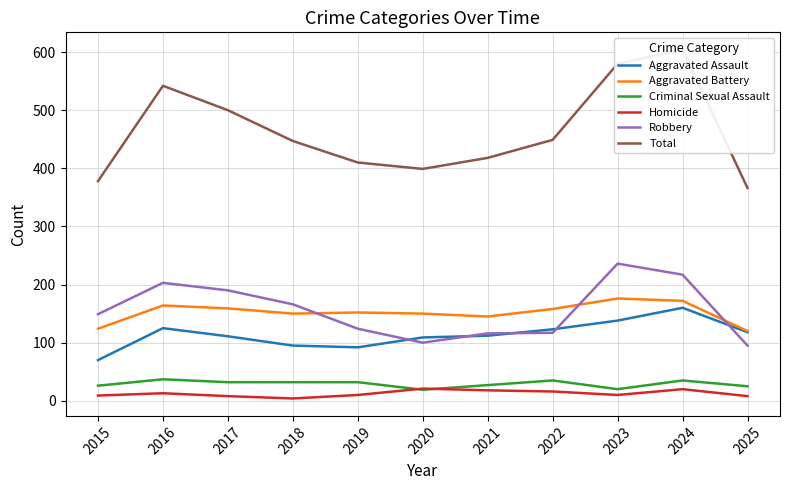

Which series has the widest spread of values?

Total